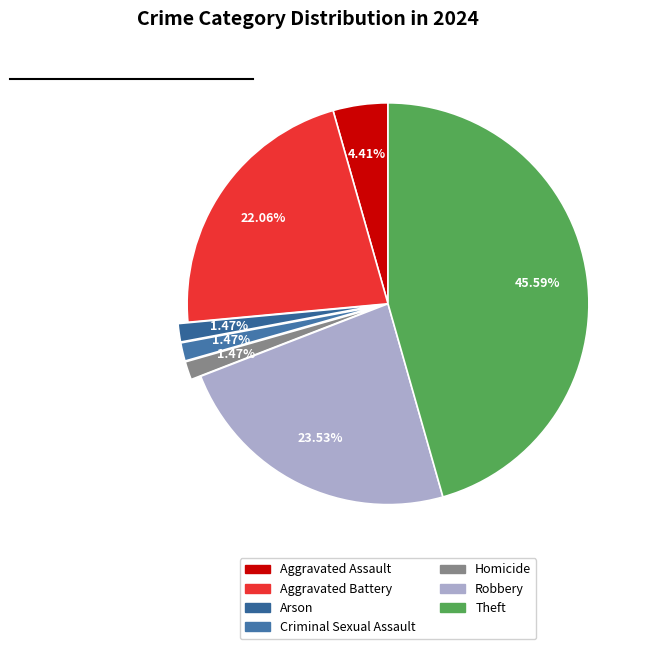

Rank the categories by value from lowest to highest.

Arson, Criminal Sexual Assault, Homicide, Aggravated Assault, Aggravated Battery, Robbery, Theft